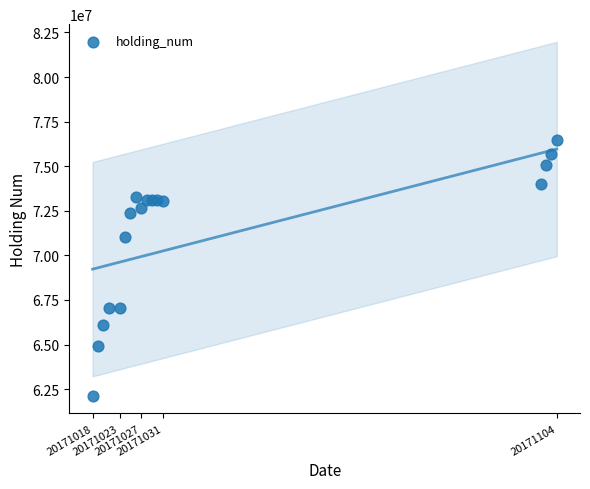

What Y value in the scatter plot is closest to 69293000?

71006000